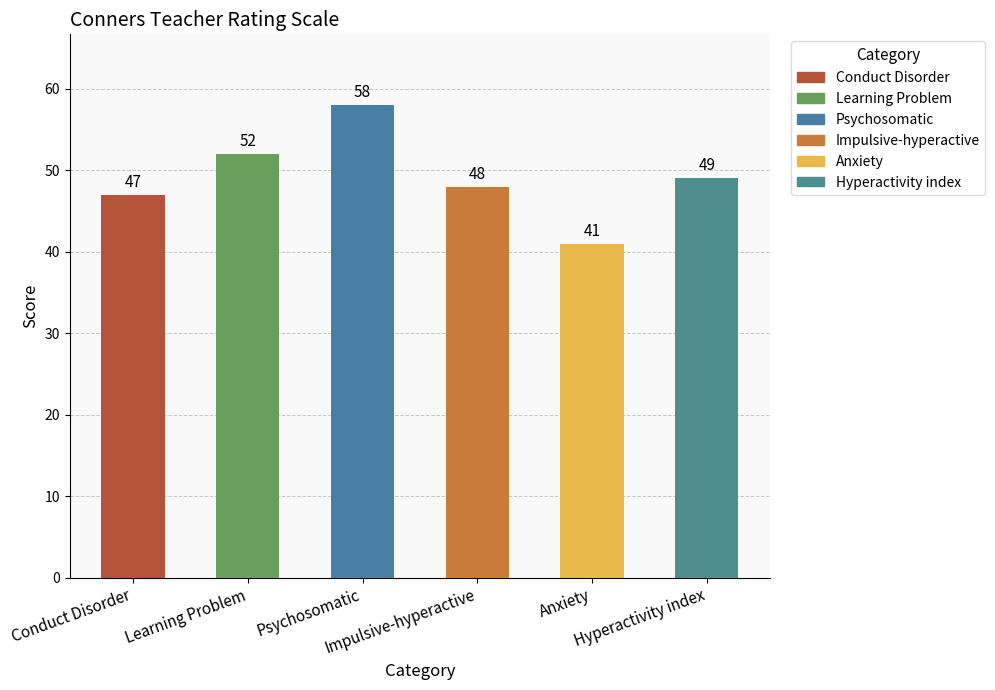

Reading left to right, extract all data points from this chart.

Conduct Disorder=47	Learning Problem=52	Psychosomatic=58	Impulsive-hyperactive=48	Anxiety=41	Hyperactivity index=49